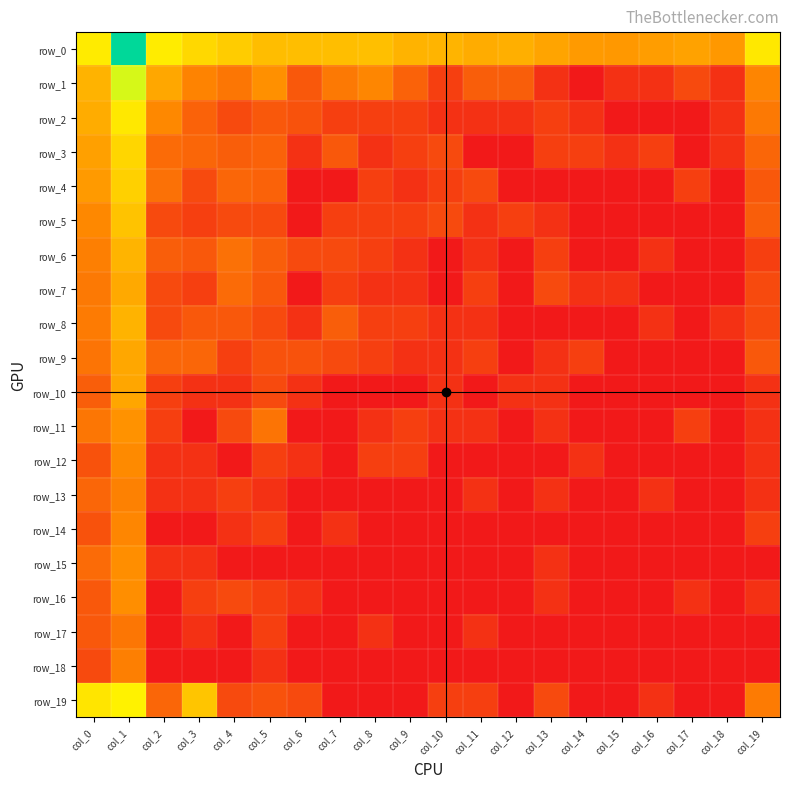

At how many categories does at least one series exceed 6?

1